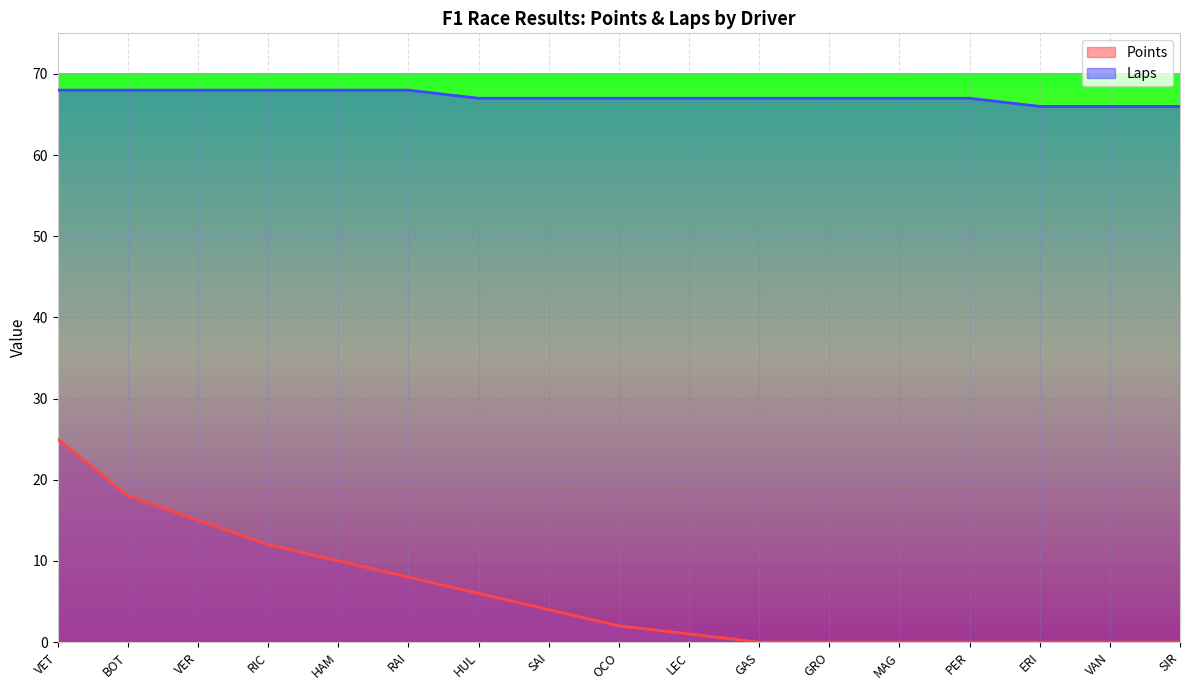

What is the minimum value for Laps?

66